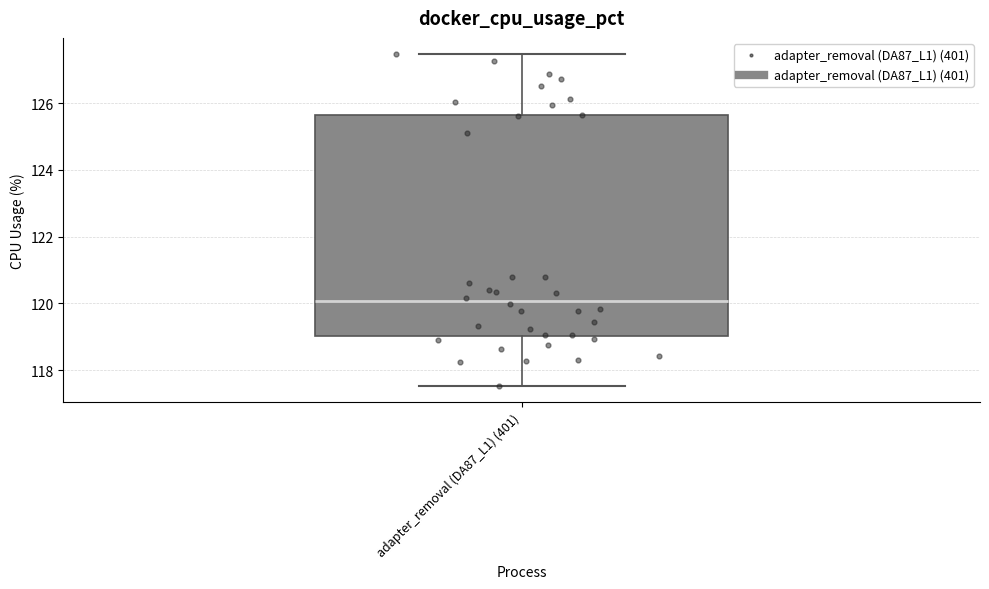

Read this box plot against the y-axis: the position of the median line, the range covered by the box, and the ends of both whiskers. The values are not printed on the chart, so give them approximately, as read against the axis.

median 120.0, box 119.0 to 125.6, whiskers 117.6 to 127.4